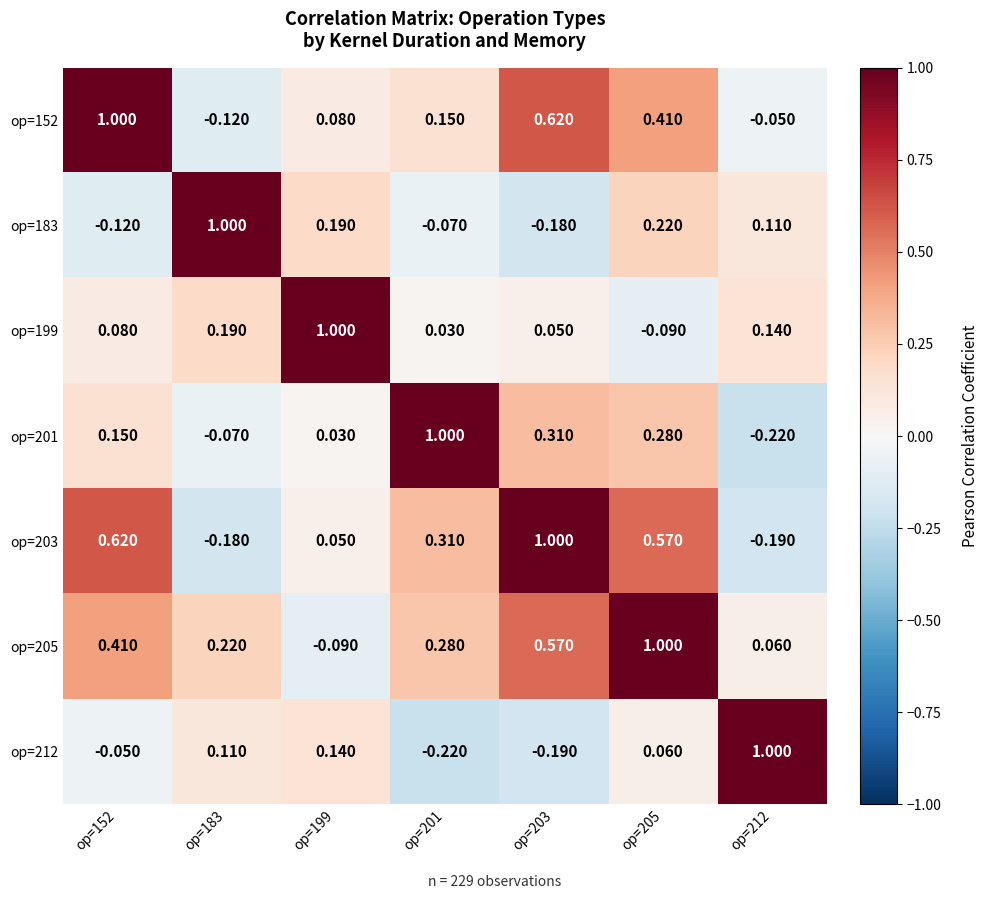

How many series are shown in this chart?

7